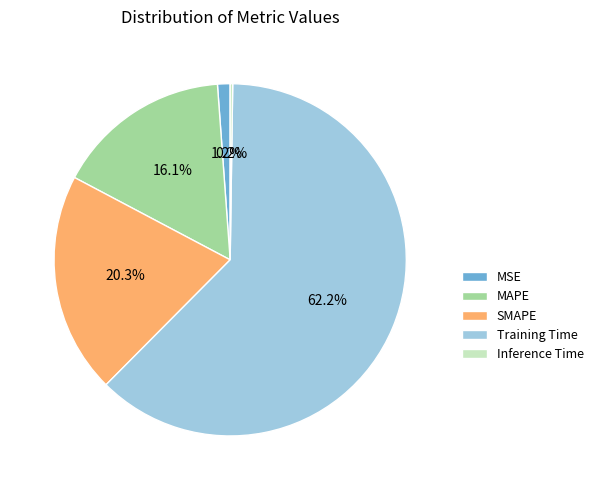

Does any single category account for the majority?

Yes